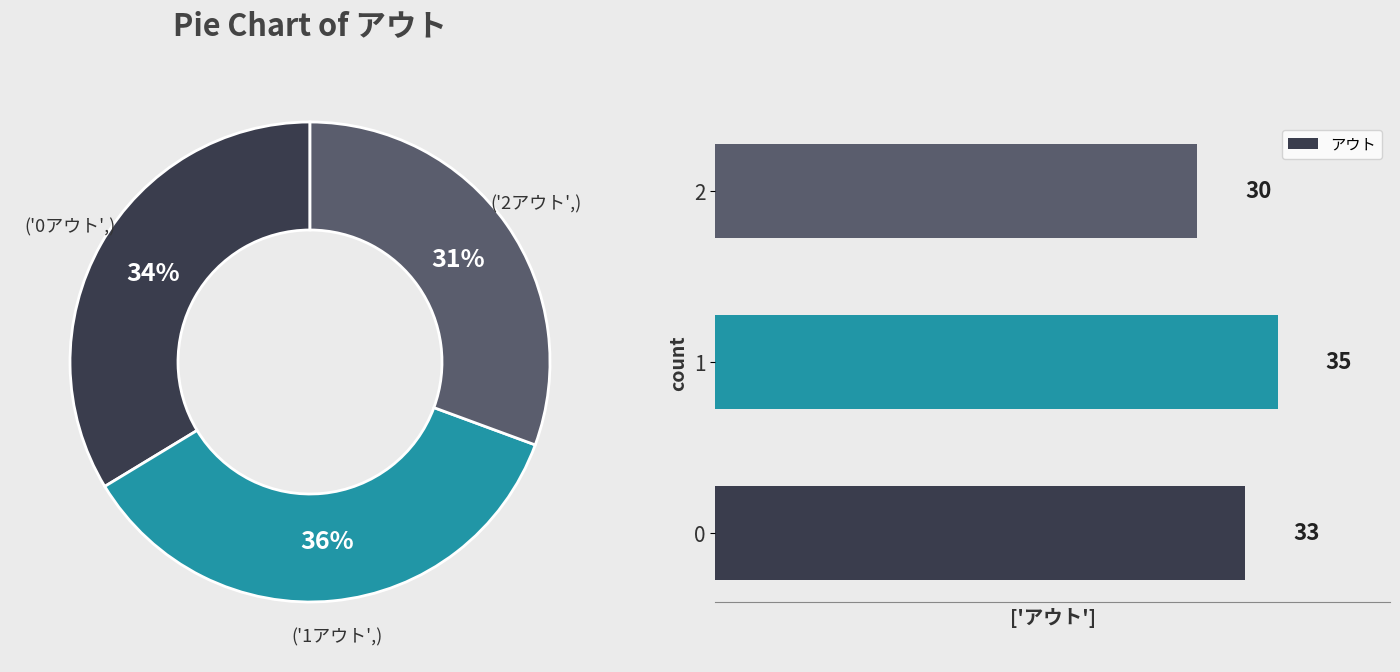

The 2 slice represents 31% of the pie. True or false?

True